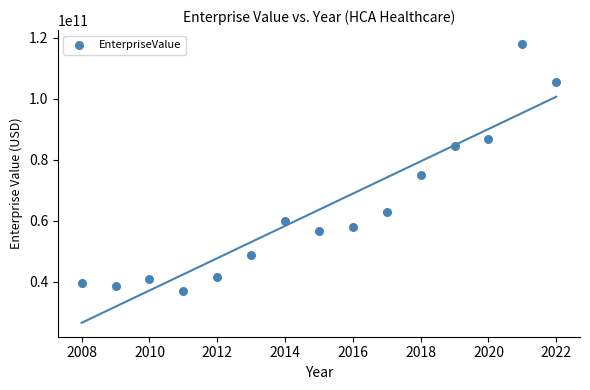

What Y value in the scatter plot is closest to 77563893035?

74992307640